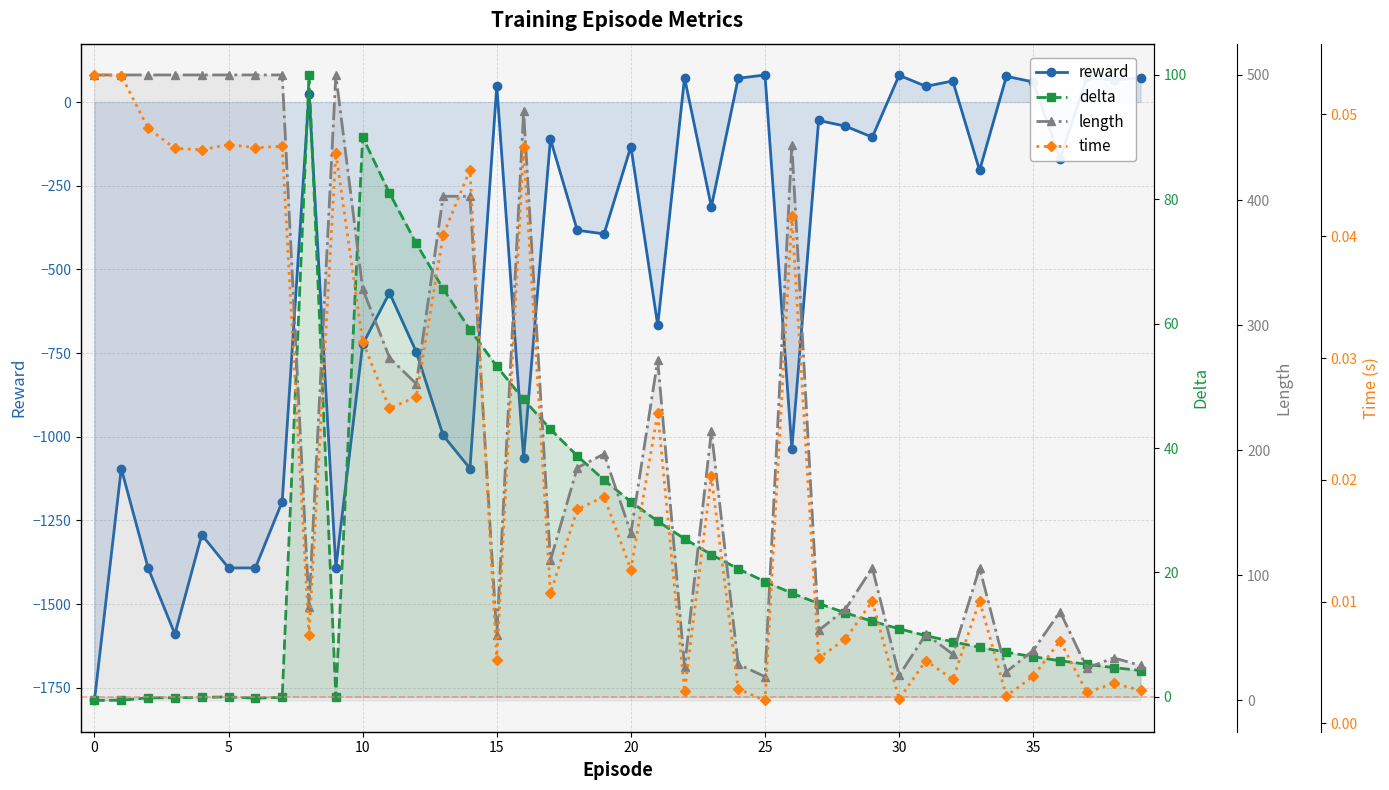

What is the sum of all reward values?

-20530.0